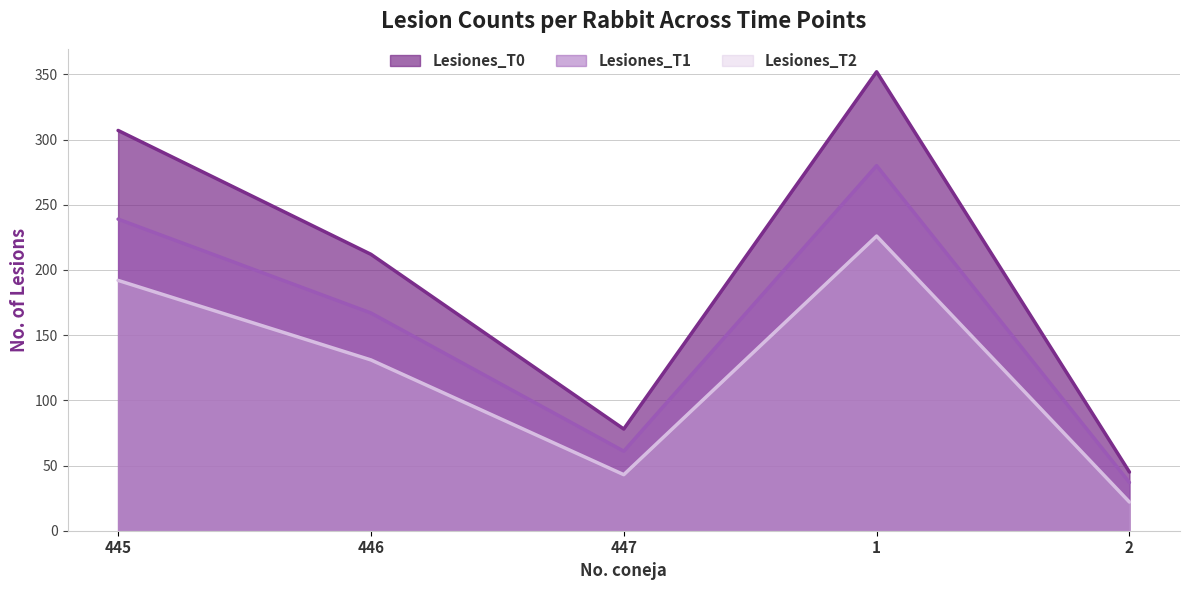

At which category does the chart reach its minimum across all series?

2